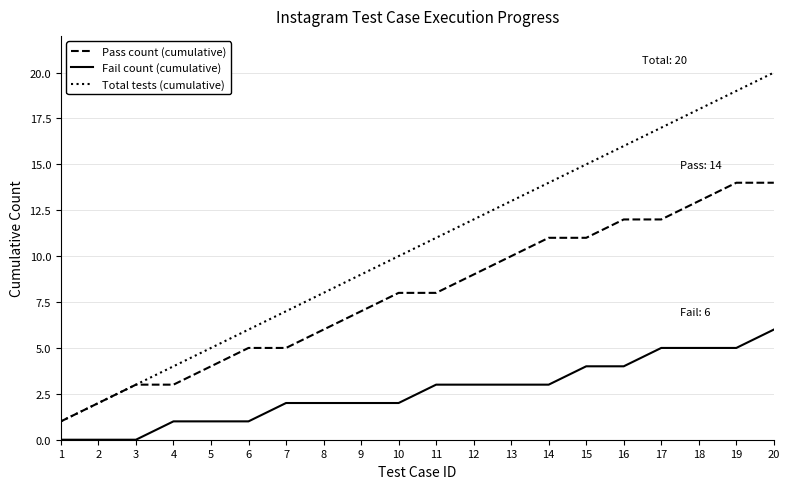

Is this an area chart (filled region under the line)?

No